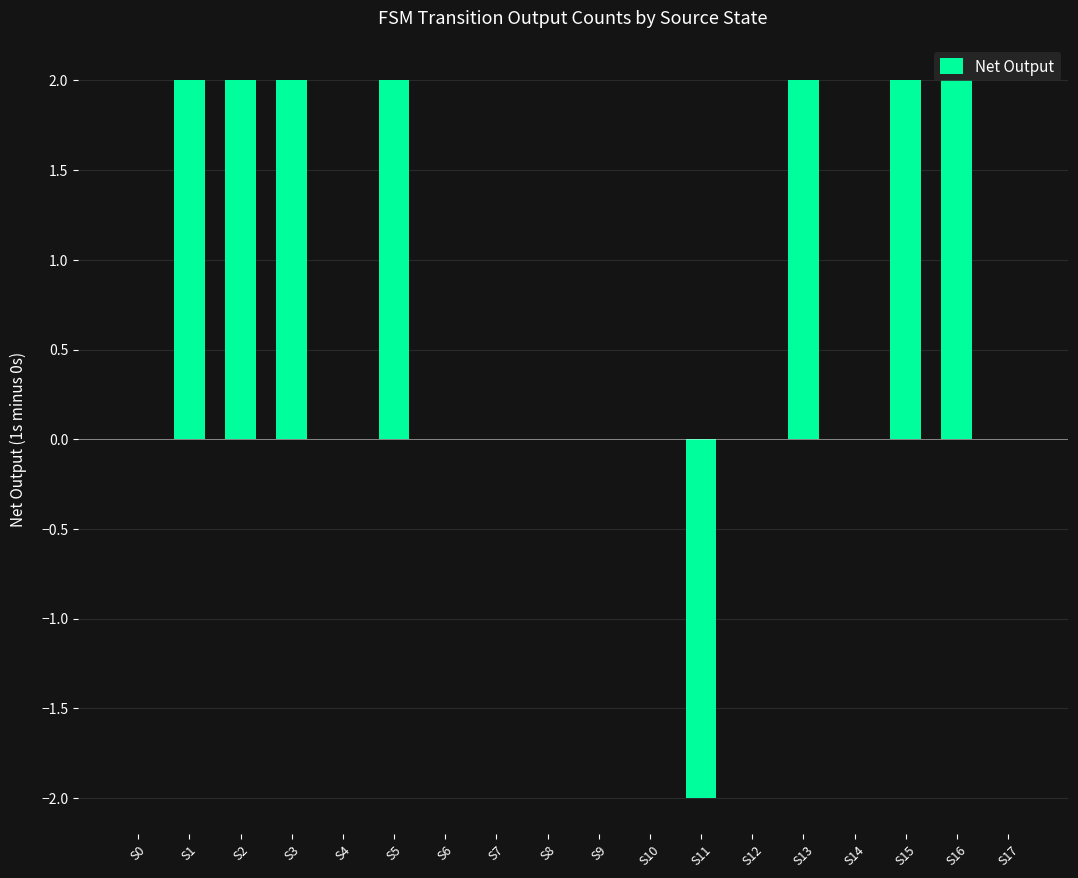

Reading left to right, what are all the values shown in this chart?

S0=0	S1=2	S2=2	S3=2	S4=0	S5=2	S6=0	S7=0	S8=0	S9=0	S10=0	S11=-2	S12=0	S13=2	S14=0	S15=2	S16=2	S17=0